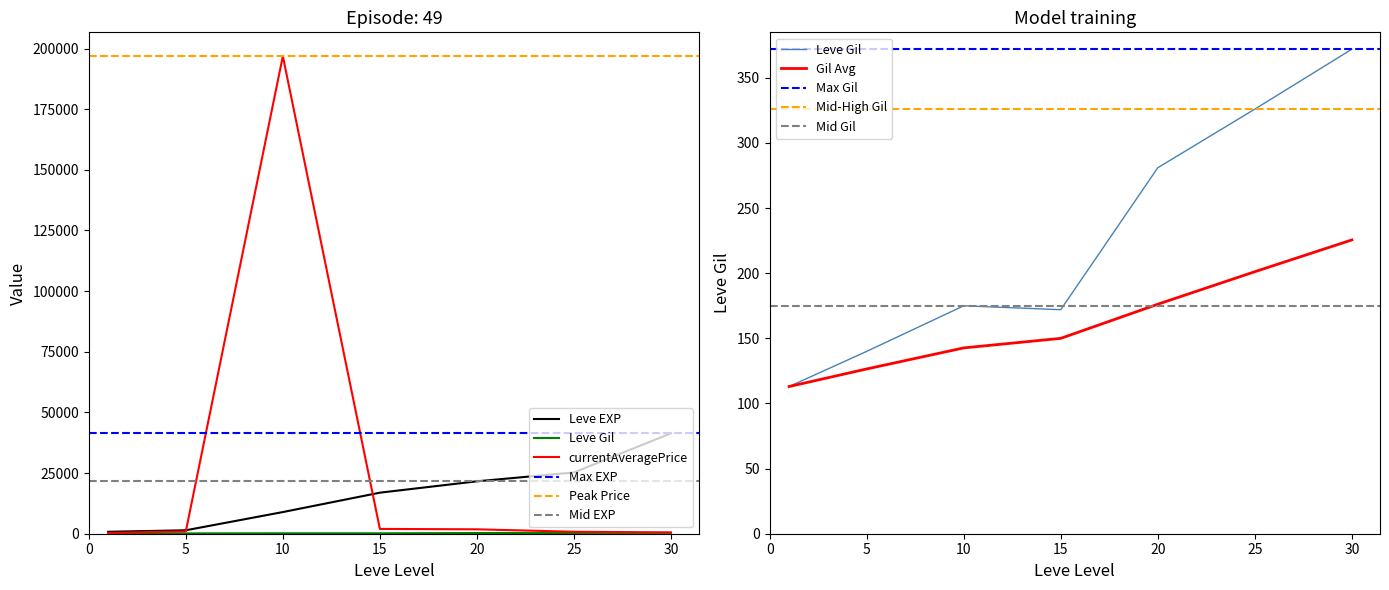

Reading left to right, extract all data points from this chart.

Leve EXP: 800.0	1420.0	8930.0	16920.0	21600.0	25250.0	41410.0
Leve Gil: 113.0	140.0	175.0	172.0	281.0	326.0	372.0
currentAveragePrice: 334.3	956.6	196831.2	1980.0	1818.7	815.2	533.3